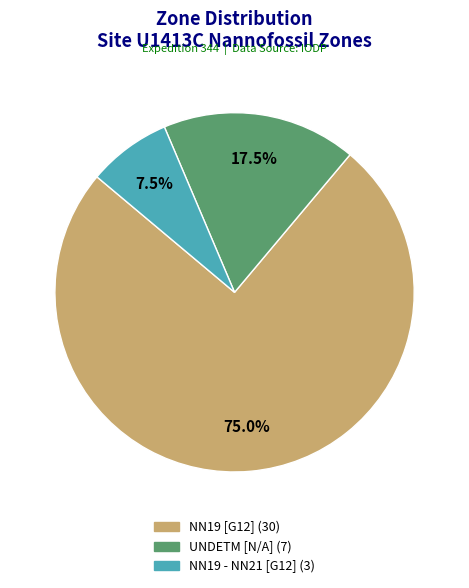

Combined, do NN19 - NN21 [G12] and UNDETM [N/A] account for over 50%?

No